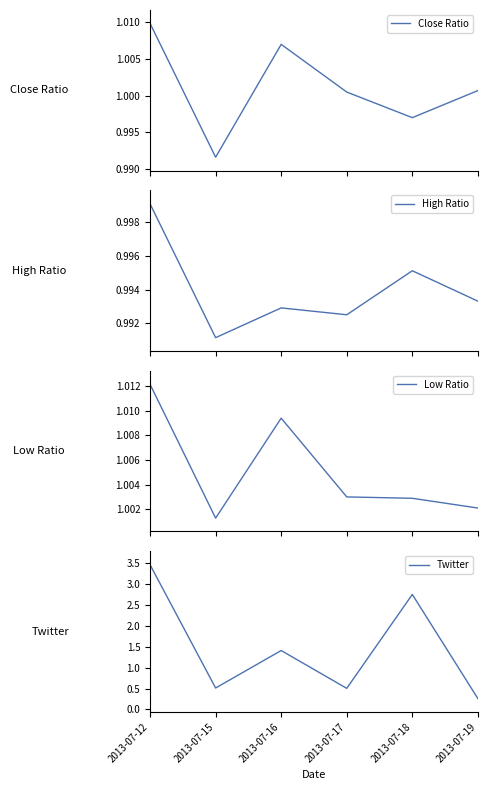

Is the value of High Ratio at 2013-07-12 greater than the value of Close Ratio at 2013-07-16?

No